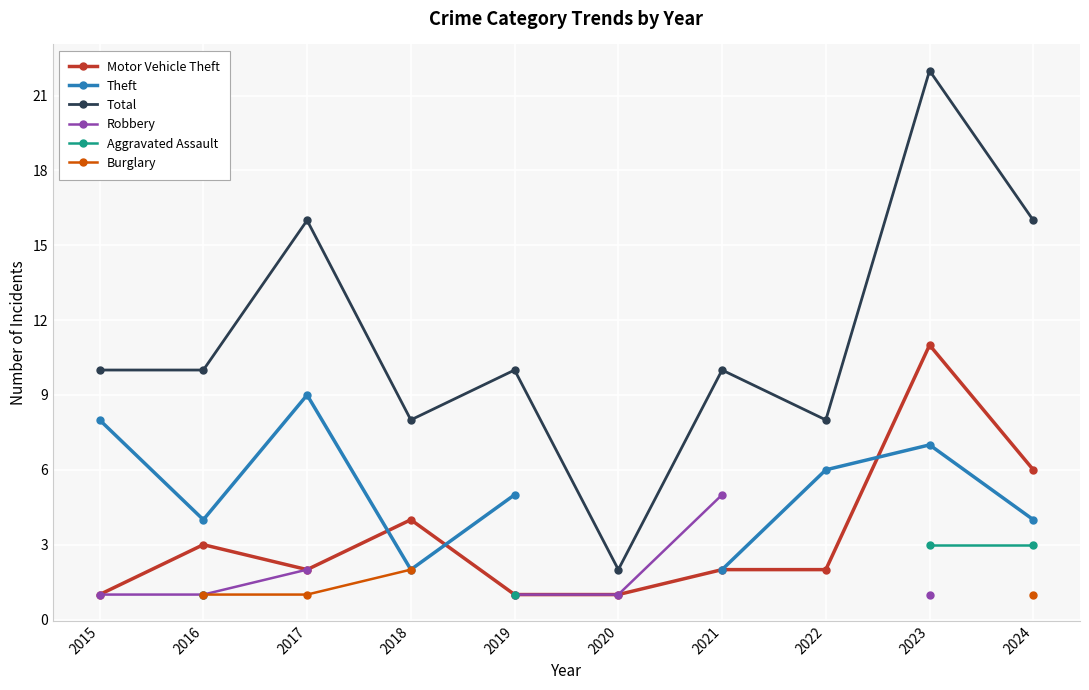

What is the value of the Motor Vehicle Theft point at the 3rd from the left?

2